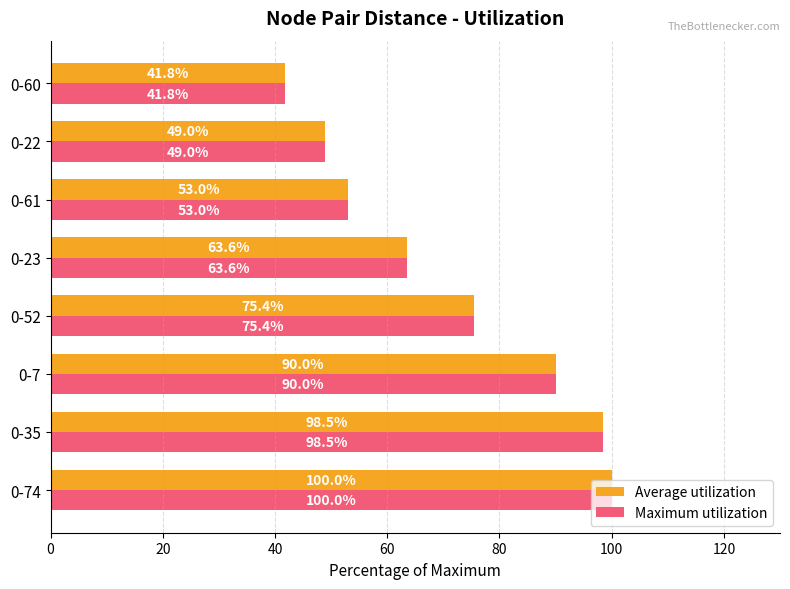

What is the difference between the maximum and second lowest values in the Maximum utilization series?

51.0